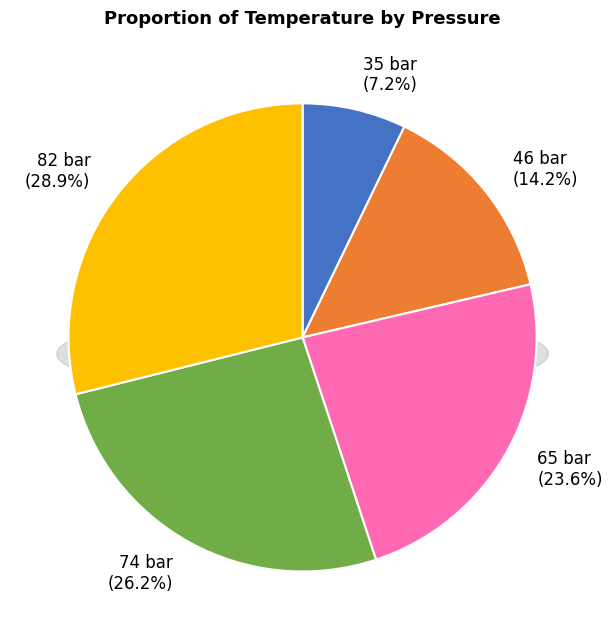

Is it true that 46 bar is 14% of the pie?

True